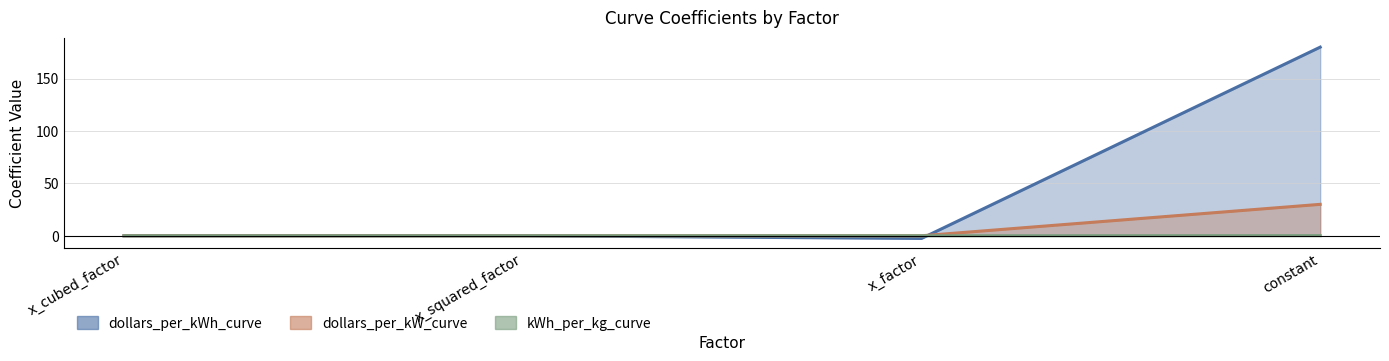

How many data points in dollars_per_kWh_curve are above 0?

2